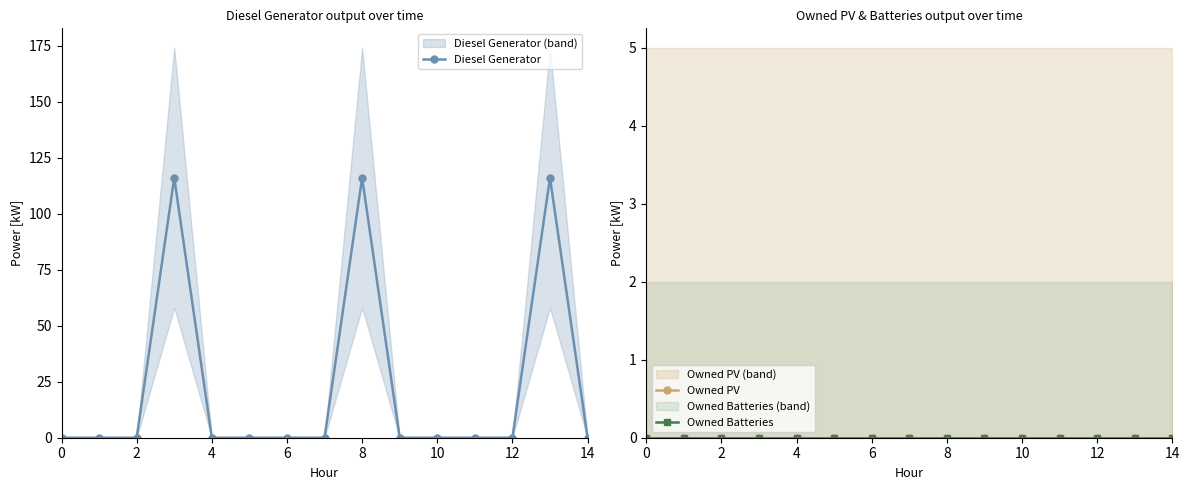

True or false: Diesel Generator has more than 0 points higher than both neighbors.

True